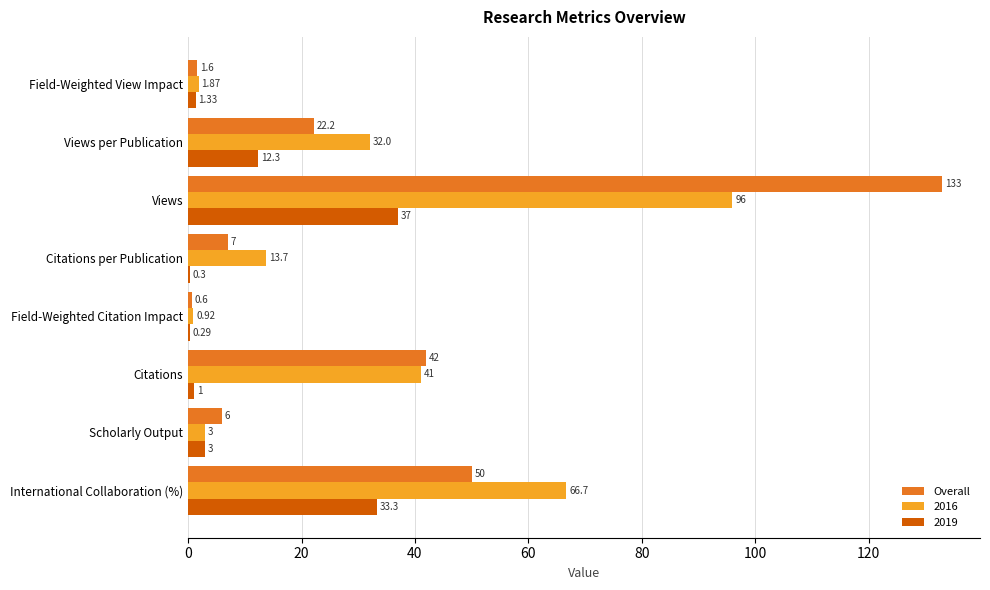

Where is Overall nearest to the value 66?

International Collaboration (%)